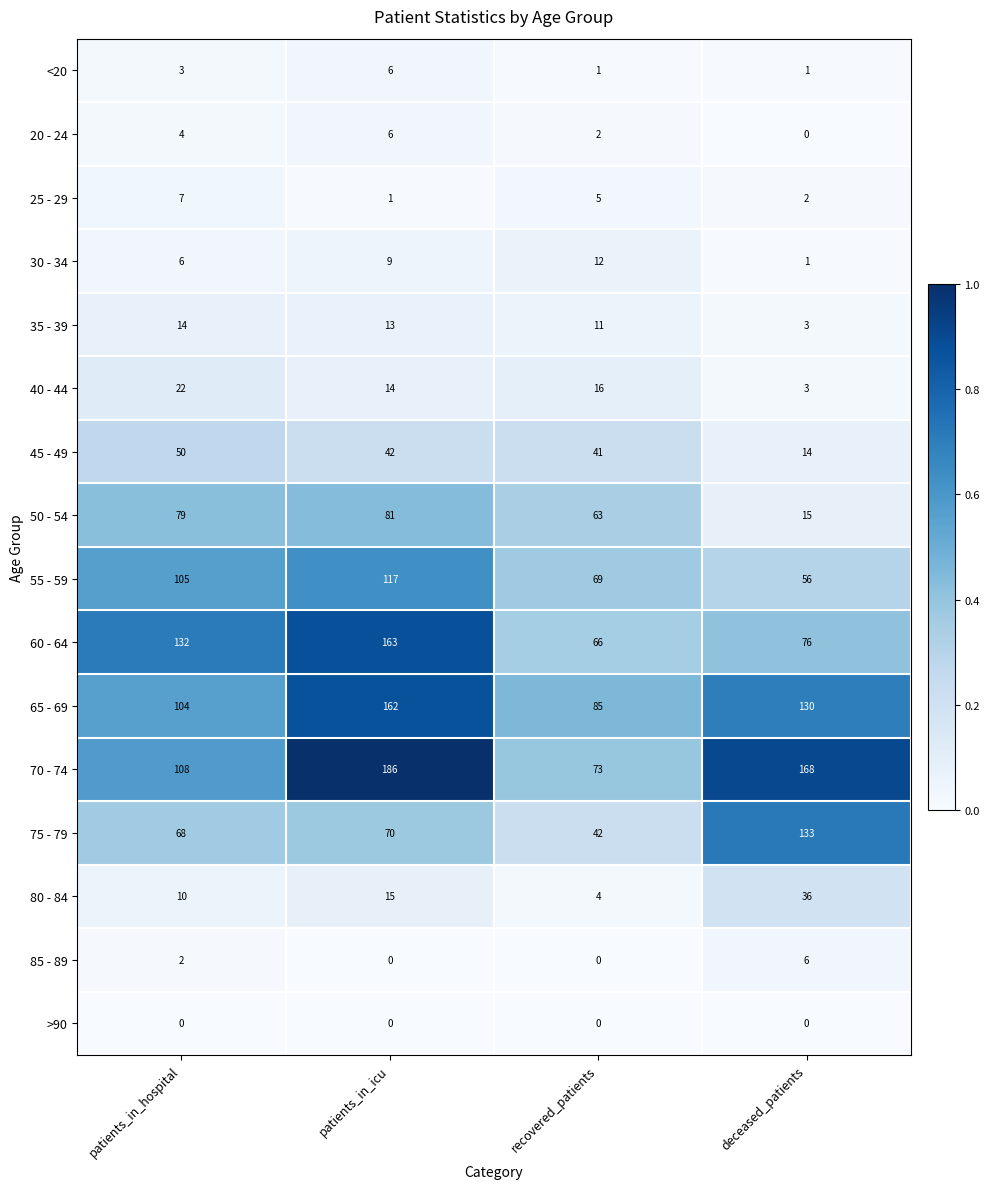

At which label does 20 - 24 reach its peak?

patients_in_icu